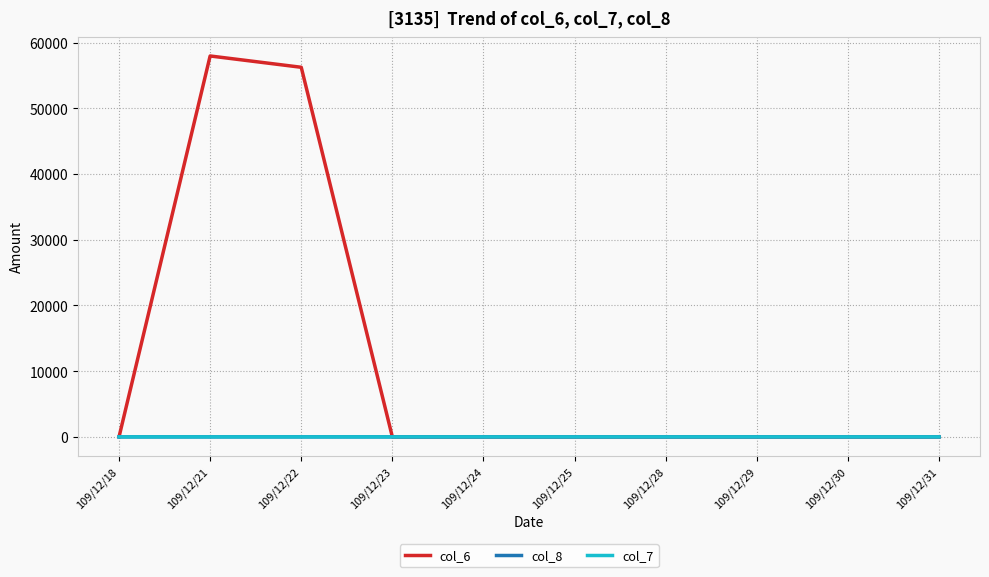

Which series has the widest spread of values?

col_6